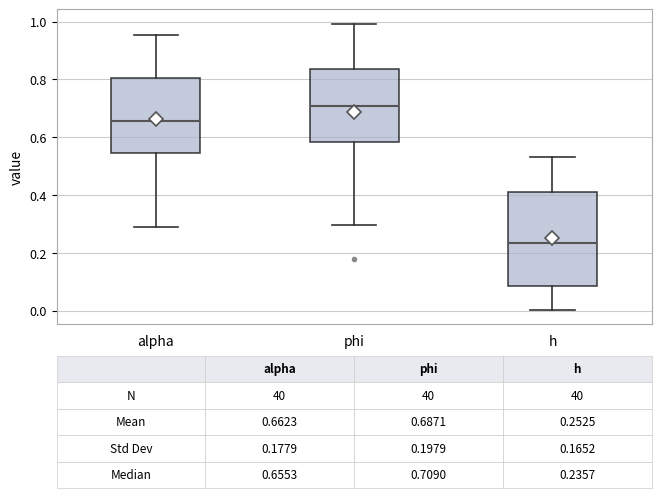

Which box is the tallest, from its lower edge to its upper edge?

h